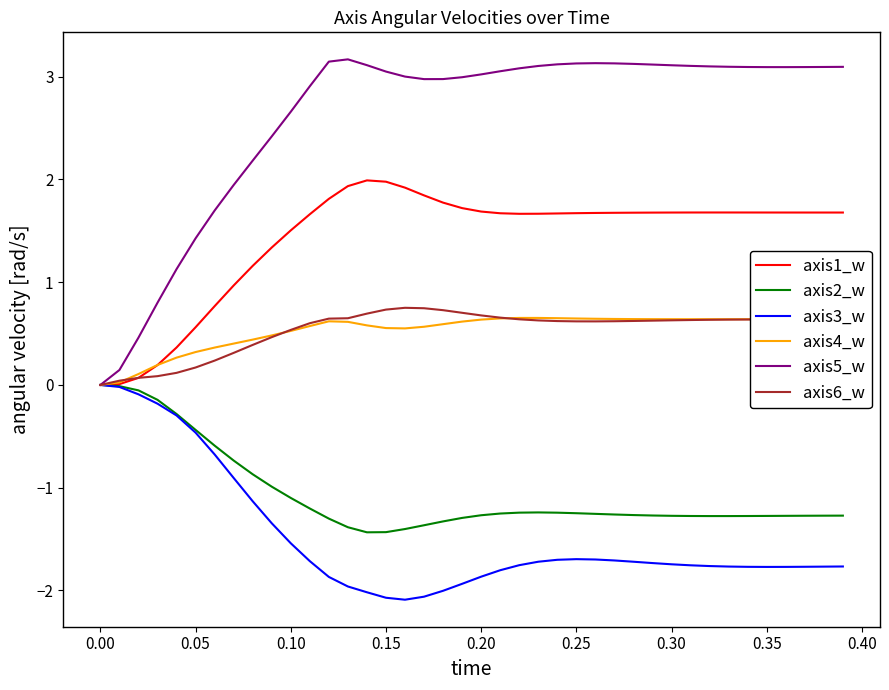

Which series has the largest total across all categories?

axis5_w